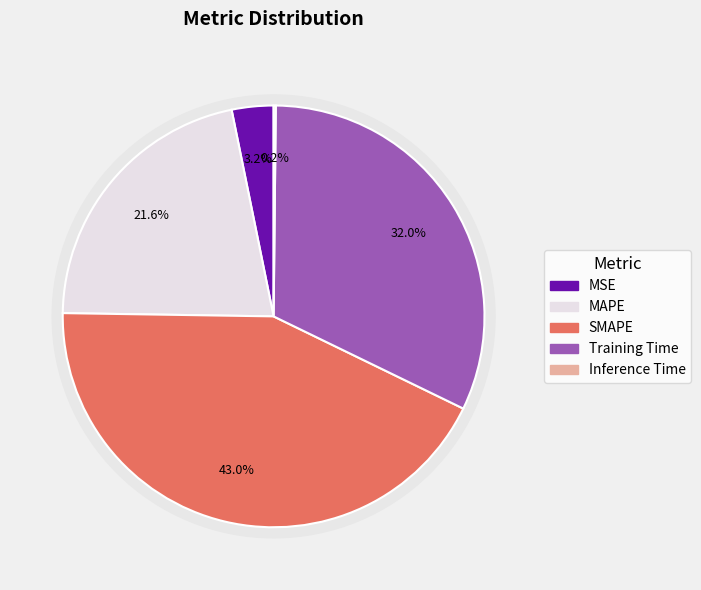

To the nearest percent, what is the average slice percentage?

20%